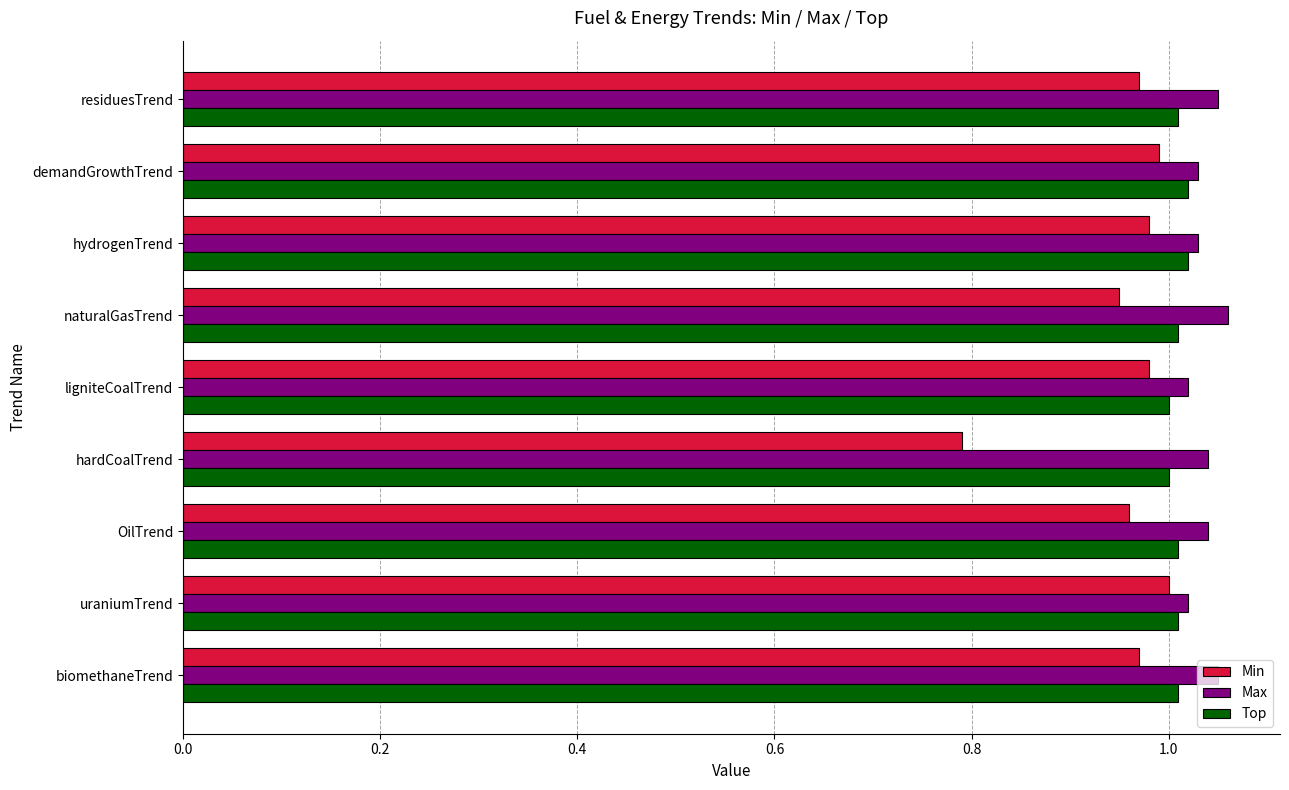

The value of Min at OilTrend is 1.0. True or false?

True